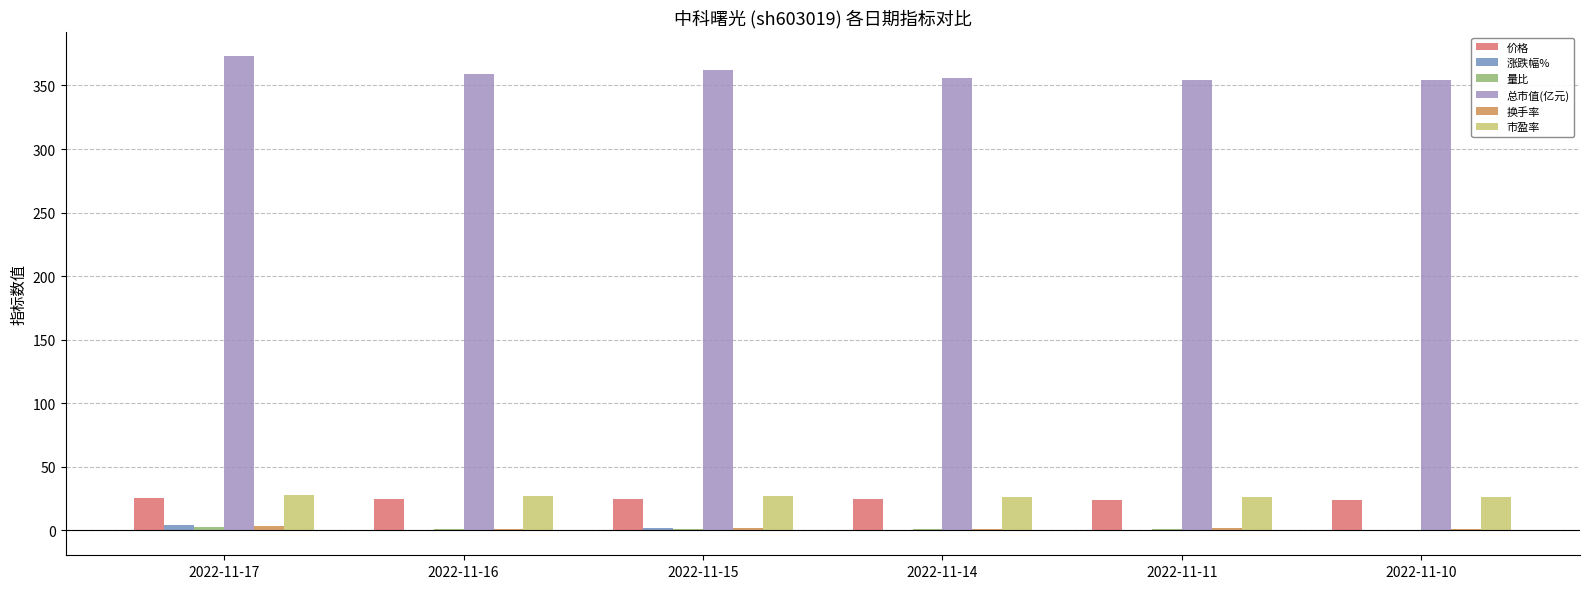

How many groups of bars are there?

6